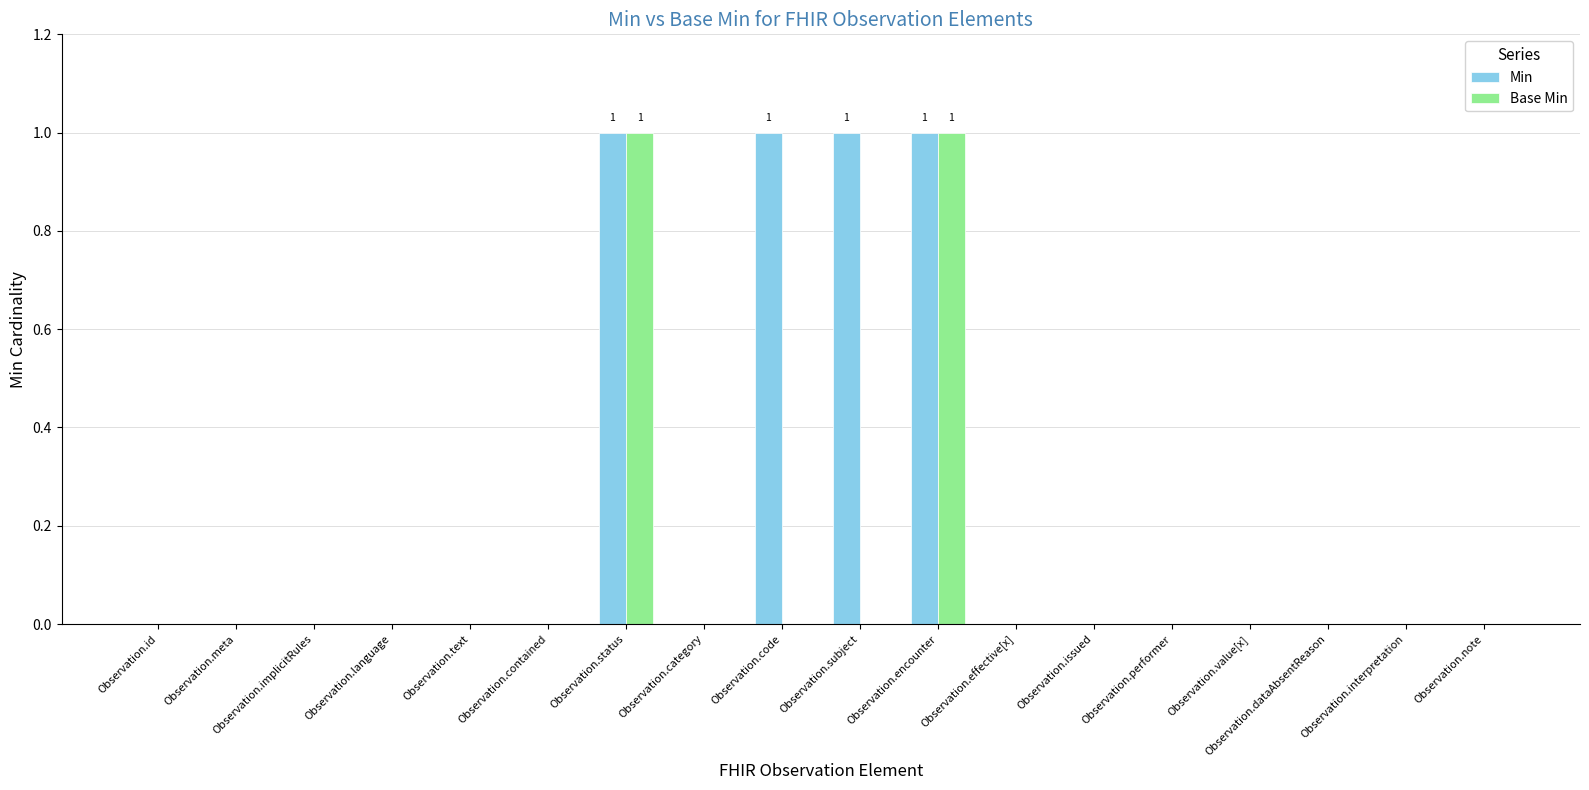

Reading right to left, what are all the values shown in this chart?

Min: Observation.note=0	Observation.interpretation=0	Observation.dataAbsentReason=0	Observation.value[x]=0	Observation.performer=0	Observation.issued=0	Observation.effective[x]=0	Observation.encounter=1	Observation.subject=1	Observation.code=1	Observation.category=0	Observation.status=1	Observation.contained=0	Observation.text=0	Observation.language=0	Observation.implicitRules=0	Observation.meta=0	Observation.id=0
Base Min: Observation.note=0	Observation.interpretation=0	Observation.dataAbsentReason=0	Observation.value[x]=0	Observation.performer=0	Observation.issued=0	Observation.effective[x]=0	Observation.encounter=1	Observation.subject=0	Observation.code=0	Observation.category=0	Observation.status=1	Observation.contained=0	Observation.text=0	Observation.language=0	Observation.implicitRules=0	Observation.meta=0	Observation.id=0